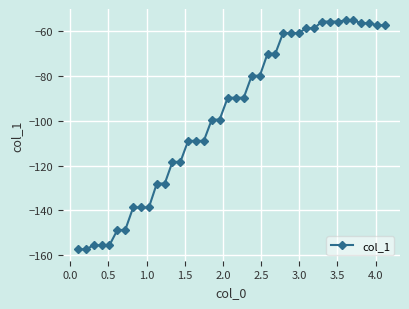

What is the value of the 34th point from the left?

-55.8